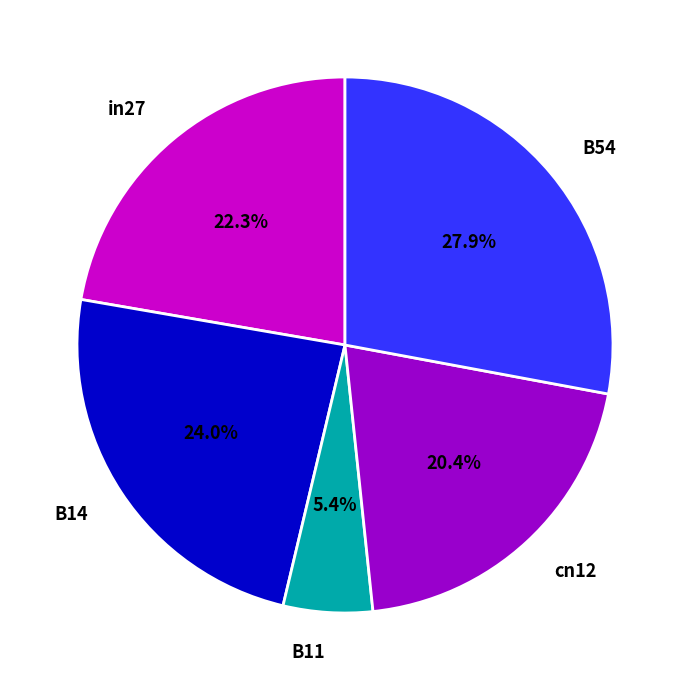

What is the largest slice in the pie chart?

B54